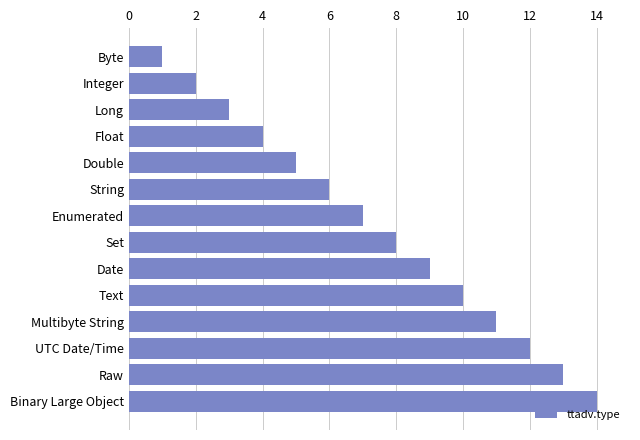

Count the number of data series in this chart.

1